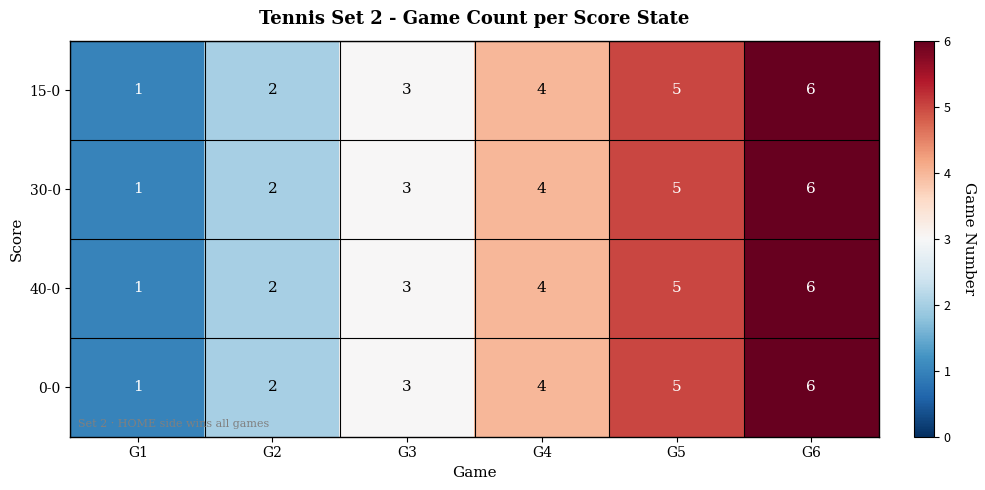

Which label corresponds to the largest value in the chart?

G6